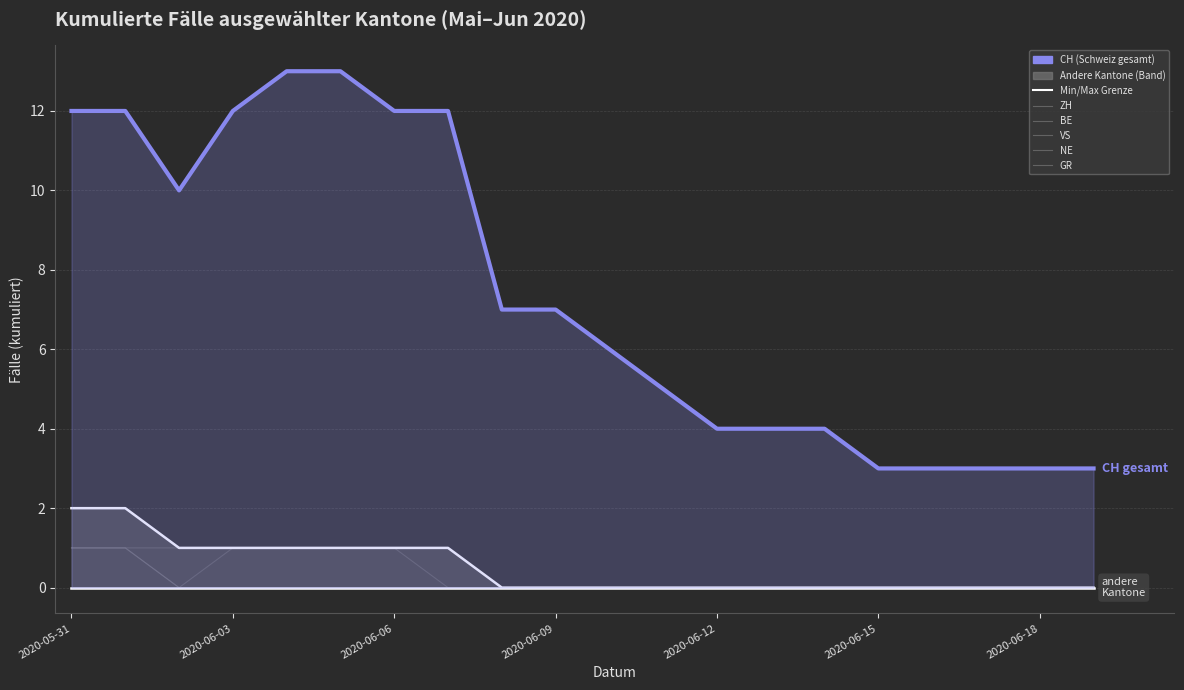

Reading left to right, transcribe all the data shown in this chart.

CH: 12	12	10	12	13	13	12	12	7	7	6	5	4	4	4	3	3	3	3	3
ZH: 1	1	0	1	1	1	1	1	0	0	0	0	0	0	0	0	0	0	0	0
BE: 1	1	0	0	0	0	0	0	0	0	0	0	0	0	0	0	0	0	0	0
VS: 2	2	1	1	1	1	1	1	0	0	0	0	0	0	0	0	0	0	0	0
GR: 1	1	1	1	1	1	1	0	0	0	0	0	0	0	0	0	0	0	0	0